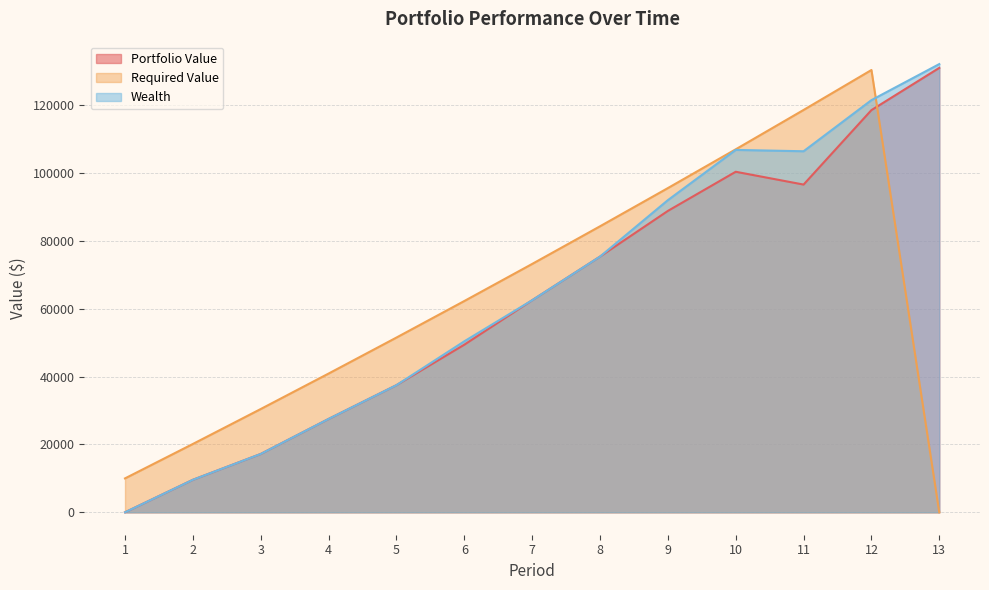

Reading left to right, what are all the values shown in this chart?

Portfolio Value: 1=0.0	2=9584.8	3=17205.7	4=27525.9	5=37487.5	6=49416.9	7=62528.7	8=75395.1	9=88863.0	10=100408.7	11=96630.0	12=118588.5	13=131041.8
Required Value: 1=10000.0	2=20150.0	3=30452.2	4=40909.0	5=51522.7	6=62295.5	7=73229.9	8=84328.4	9=95593.3	10=107027.2	11=118632.6	12=130412.1	13=0.0
Wealth: 1=0.0	2=9584.8	3=17205.7	4=27525.9	5=37487.5	6=50415.0	7=62528.7	8=75395.1	9=92037.0	10=106852.4	11=106455.2	12=121529.5	13=132159.1